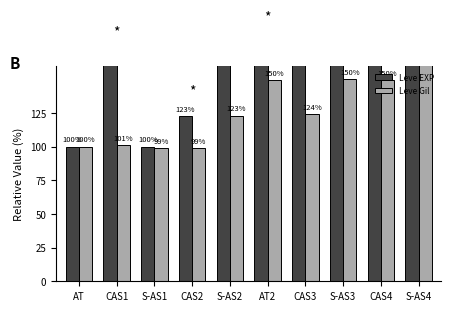

Reading left to right, what are all the values shown in this chart?

Leve EXP: 100.0	166.2	100.0	122.5	311.2	177.5	177.5	450.0	1116.2	1116.2
Leve Gil: 100.0	100.9	99.1	99.1	123.0	149.6	123.9	150.4	149.6	169.0